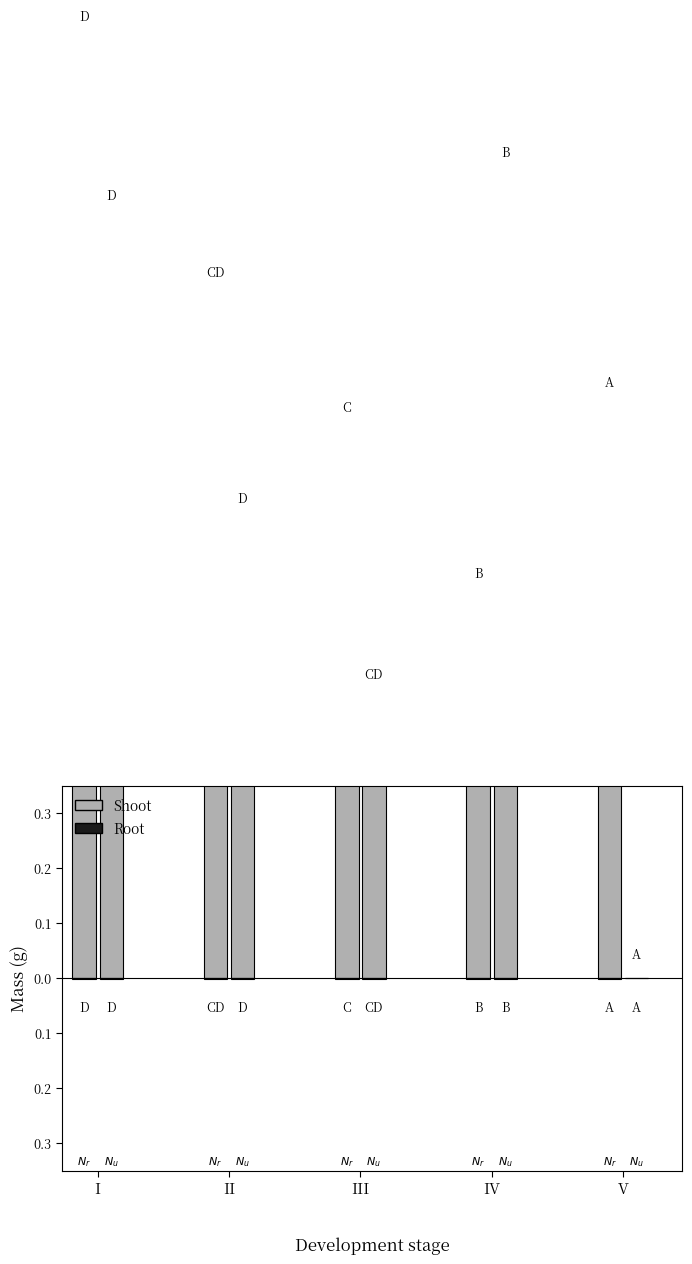

What is the average value of the Root series?

0.3